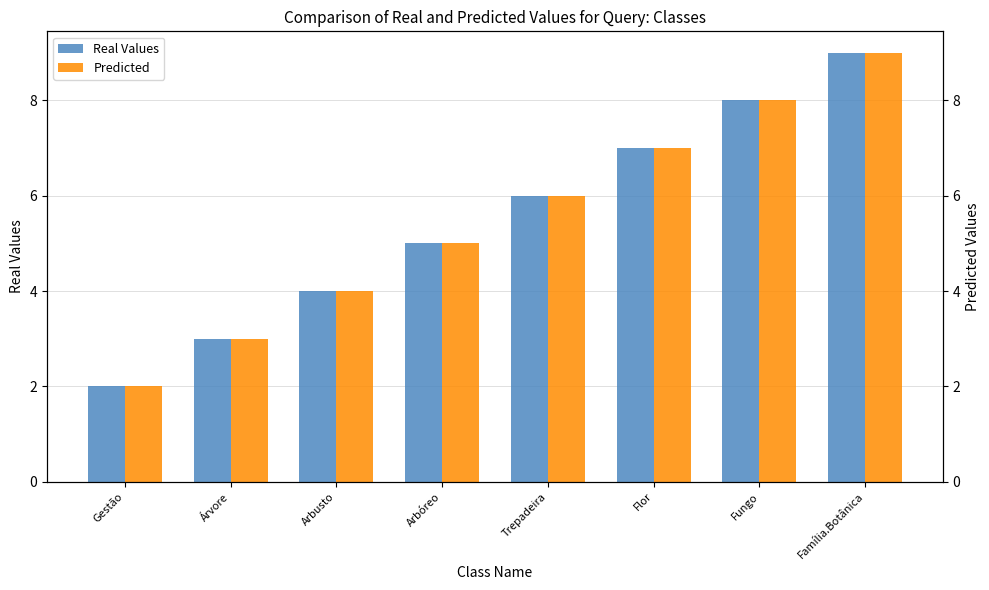

At which category does the chart reach its peak across all series?

Família.Botânica